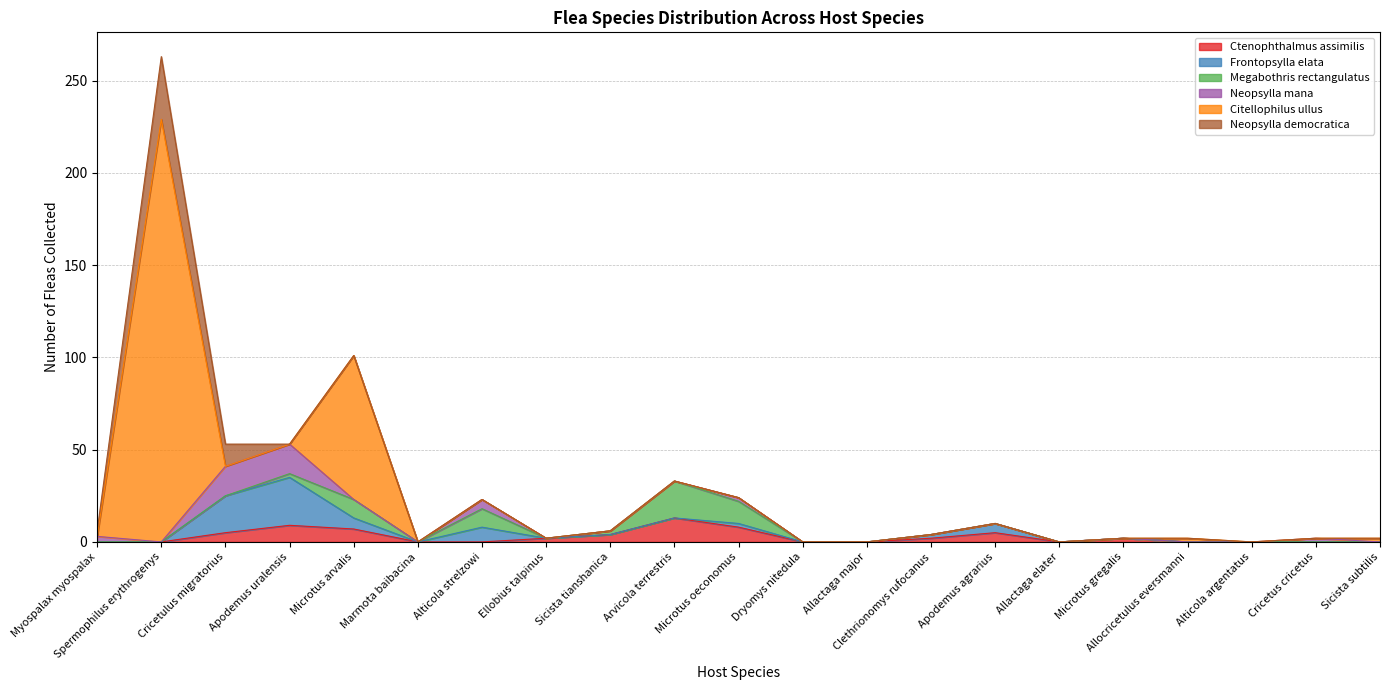

How many interior local valleys does the Megabothris rectangulatus series have?

2